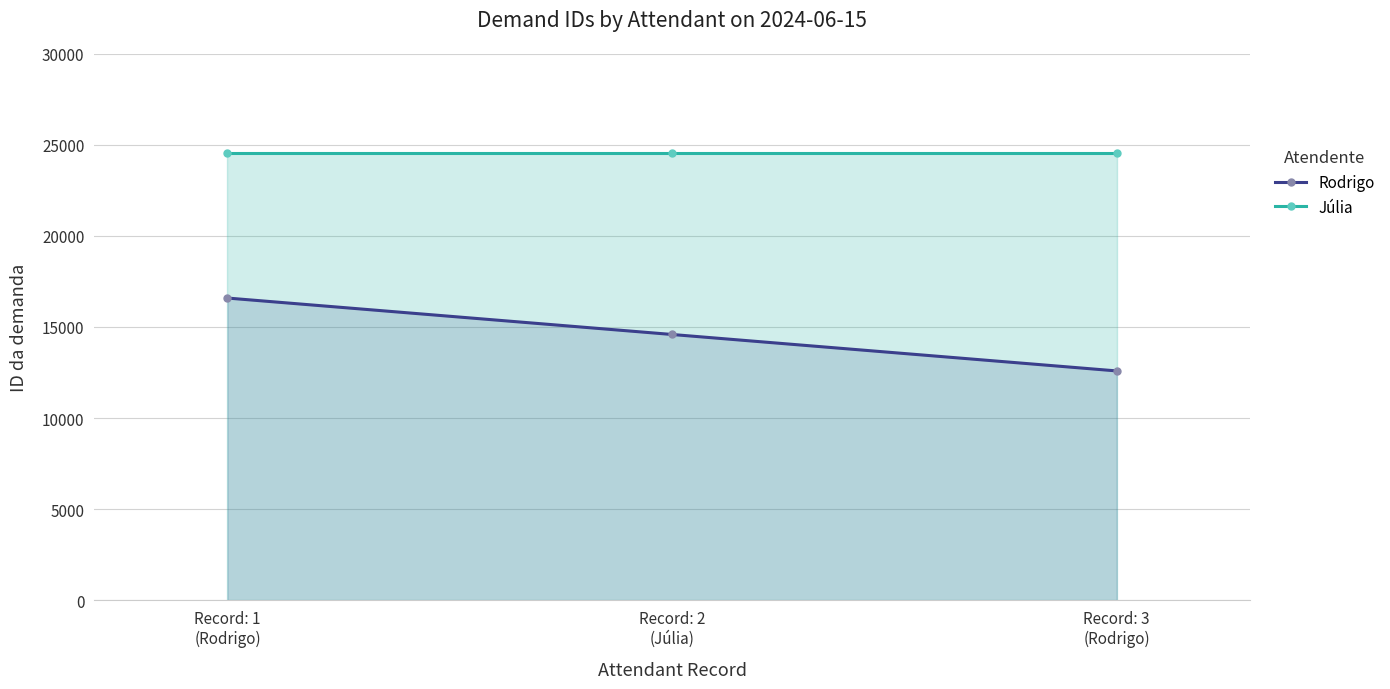

Rank the series by their average value, from lowest to highest.

Rodrigo, Júlia